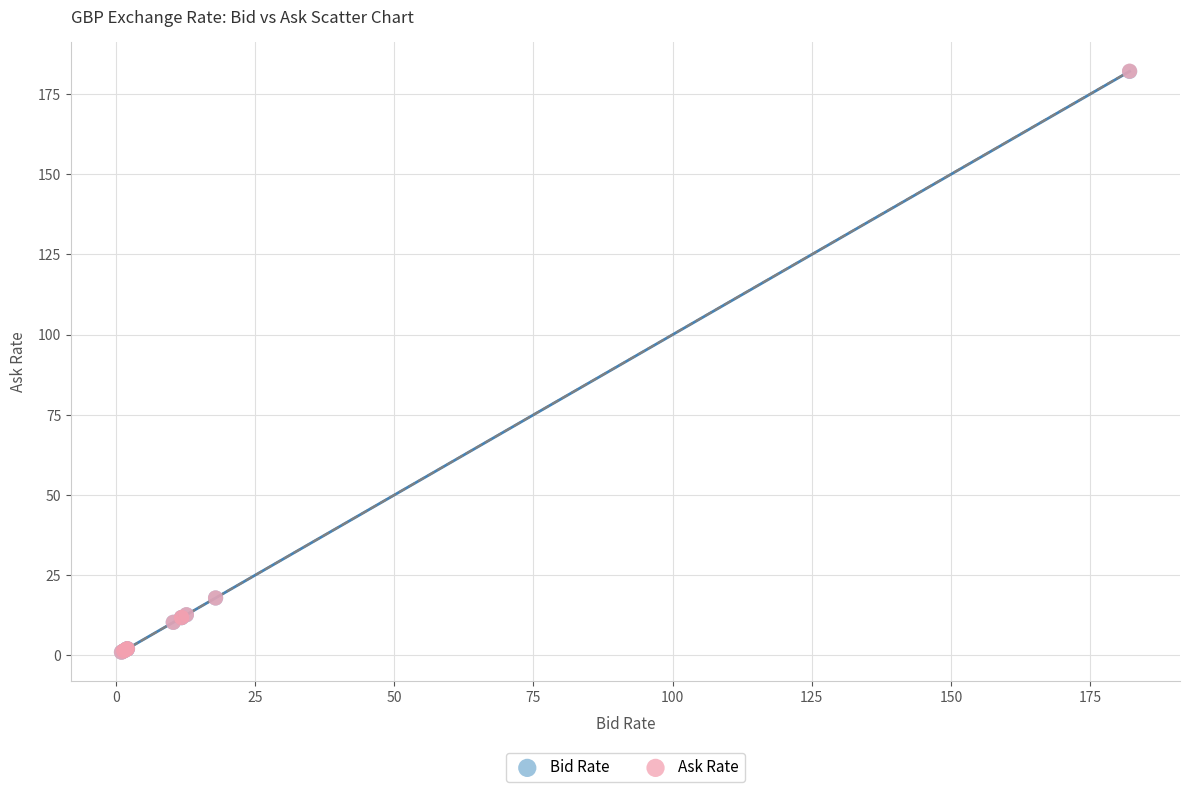

Which series has the largest Y range (max minus min)?

Ask Rate